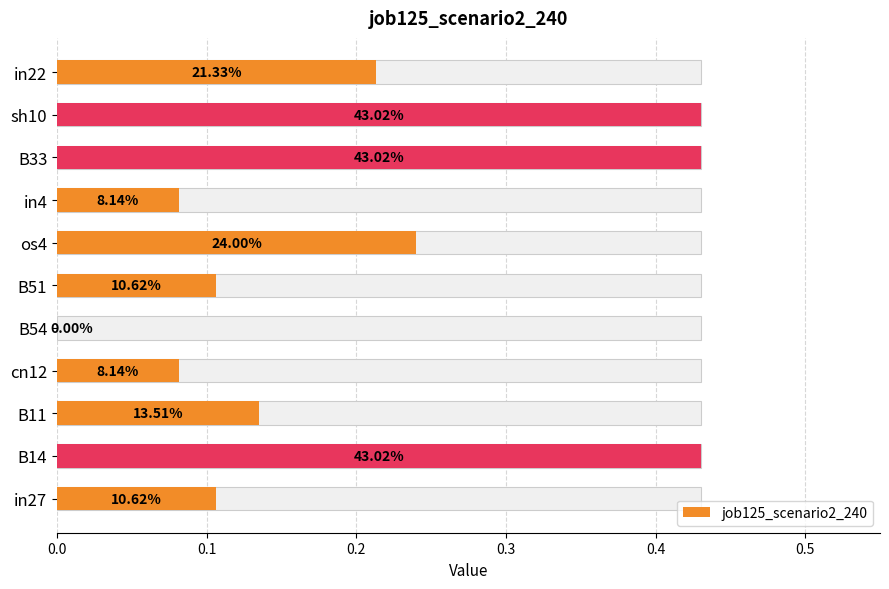

How many values exceed 0?

10